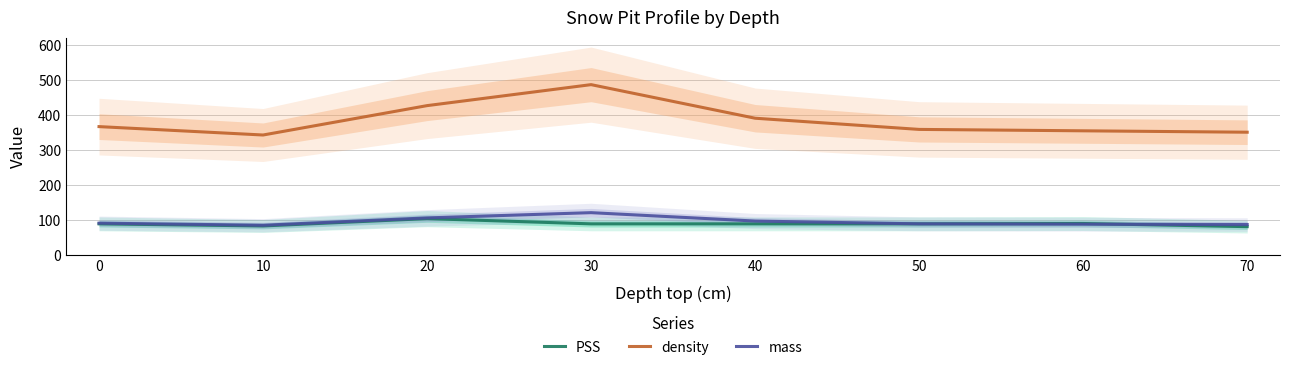

The value of mass at 70 is 88. True or false?

True